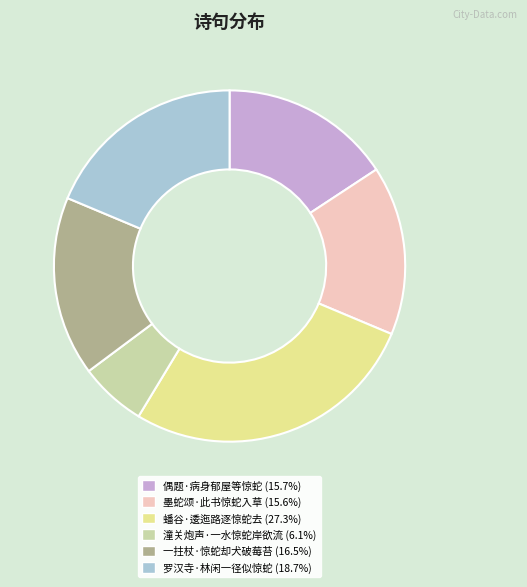

Approximately how many times larger is the value at 罗汉寺·林闲一径似惊蛇 compared to 偶题·病身郁屋等惊蛇?

1.2